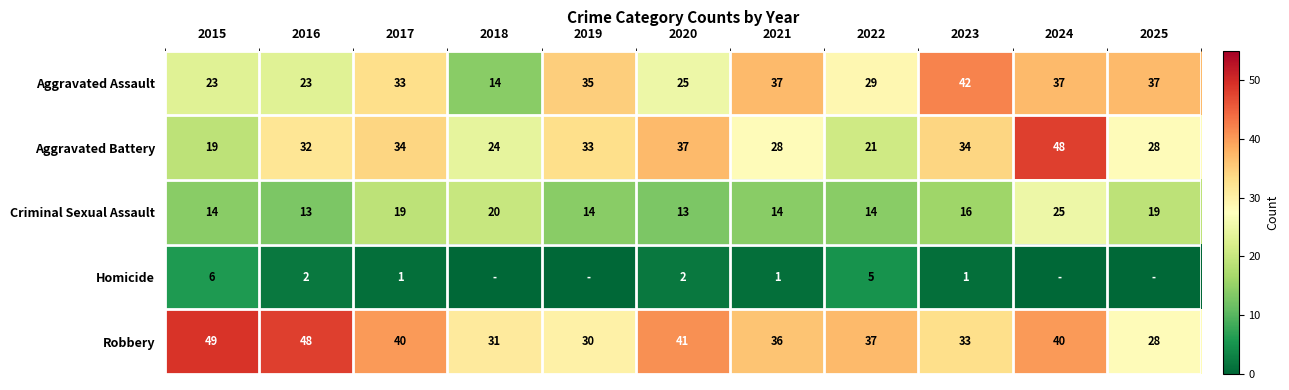

How many data points in Robbery are less than 37?

5